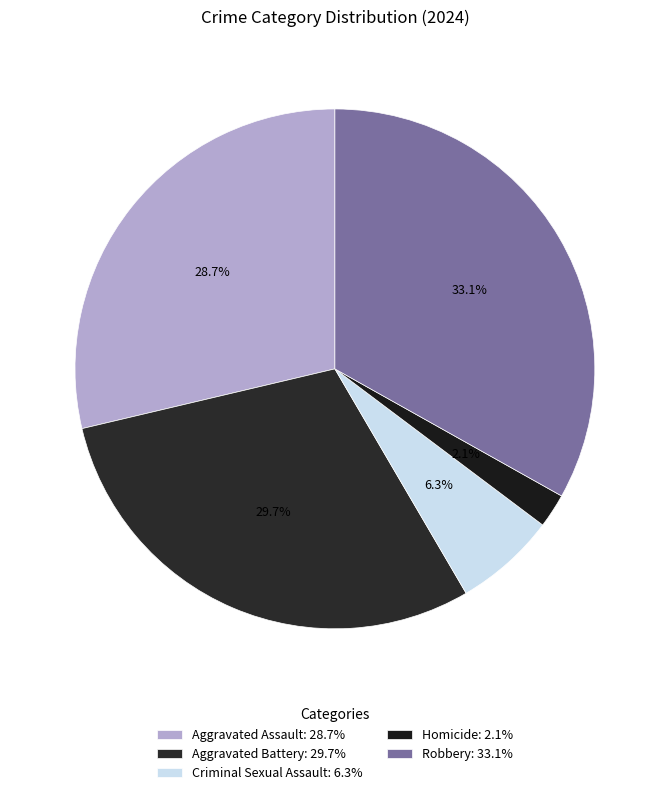

Rank the categories by value from lowest to highest.

Homicide, Criminal Sexual Assault, Aggravated Assault, Aggravated Battery, Robbery